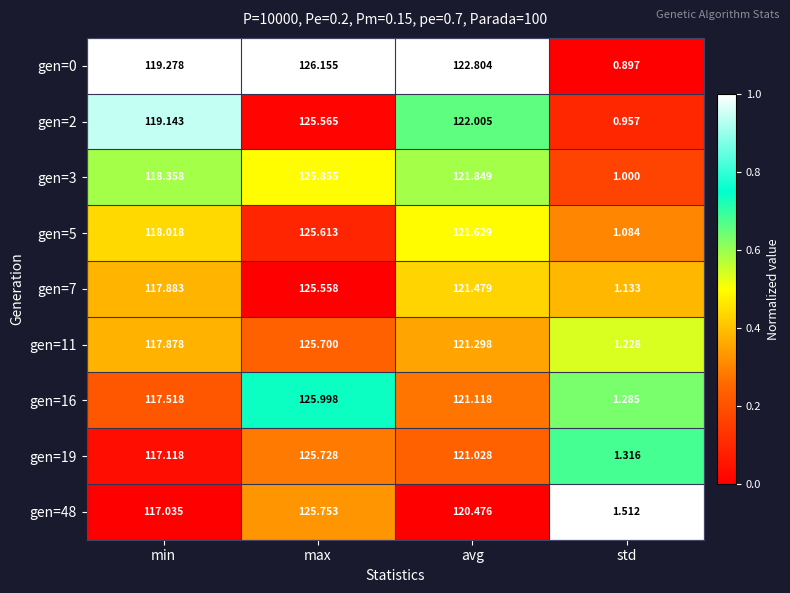

Which category has the highest value in the gen=7 series?

max